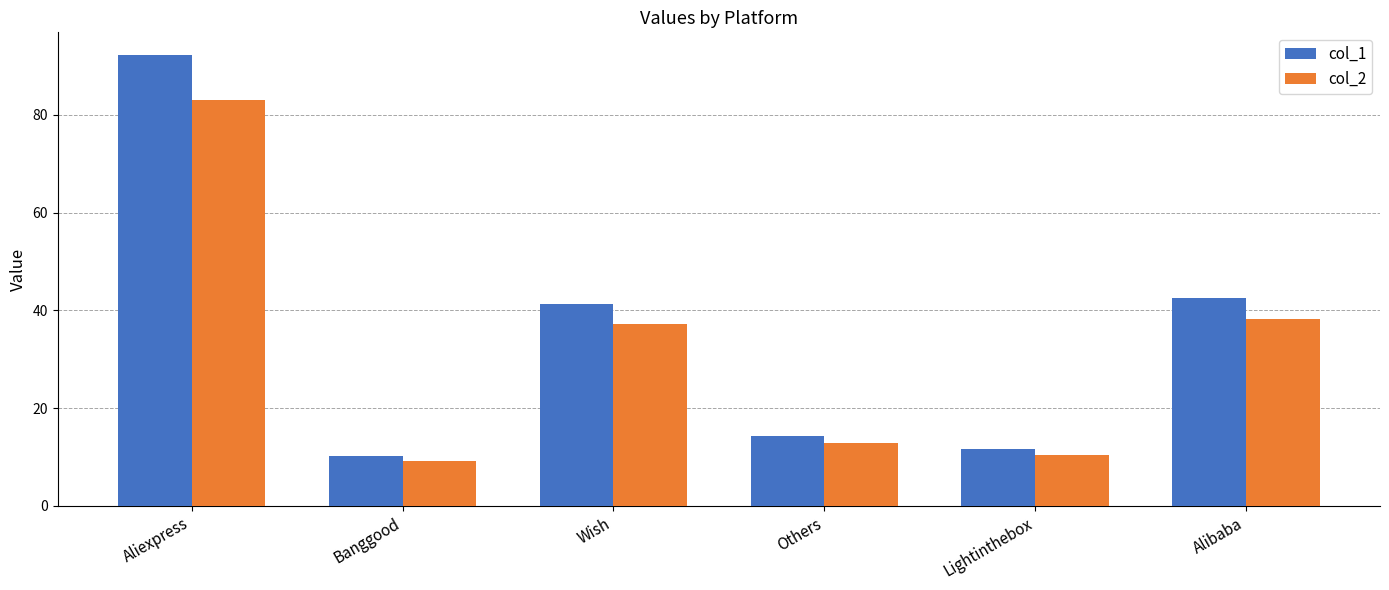

Reading left to right, list all the values displayed in this chart.

col_1: 92.3	10.1	41.3	14.3	11.6	42.5
col_2: 83.0	9.1	37.2	12.8	10.4	38.3